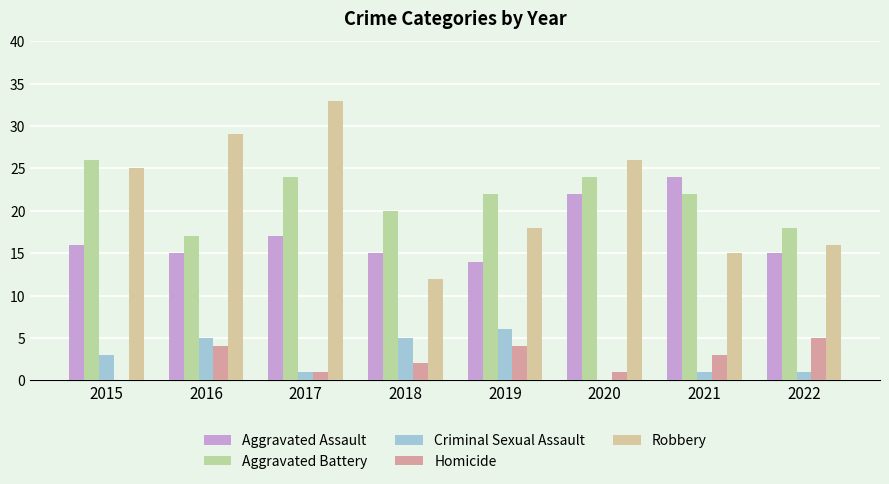

What is the sum of all Aggravated Battery values?

173